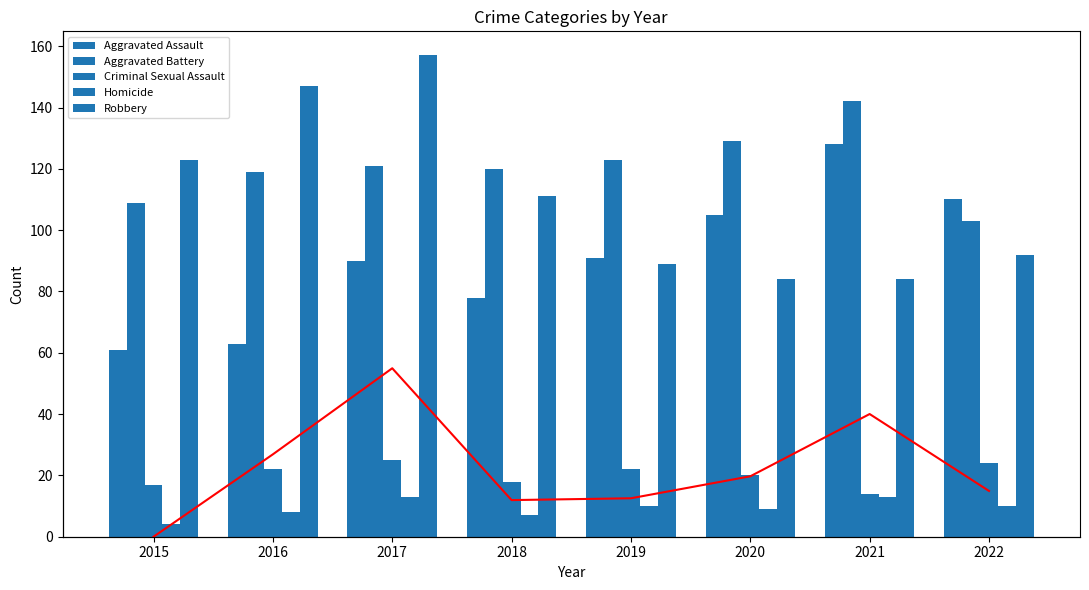

What is the sum of all Robbery values?

887.0